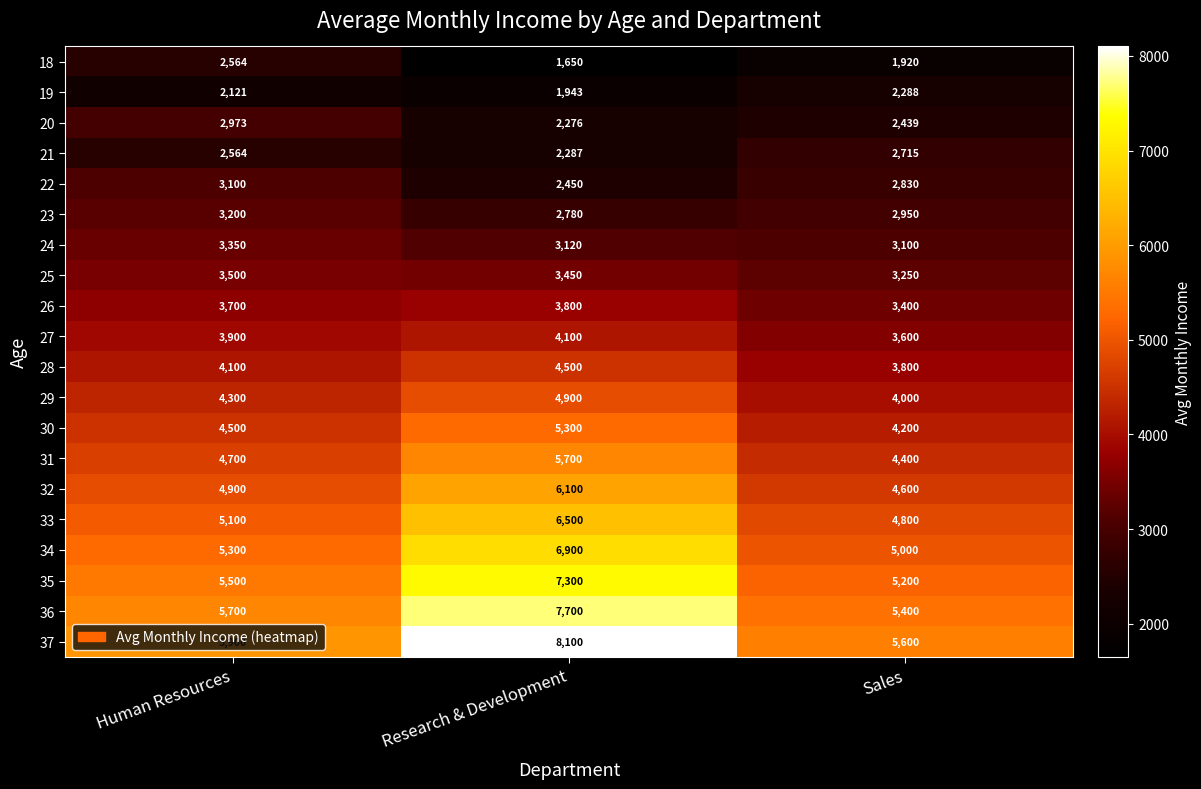

At which category is the sum across all series the highest?

Research & Development